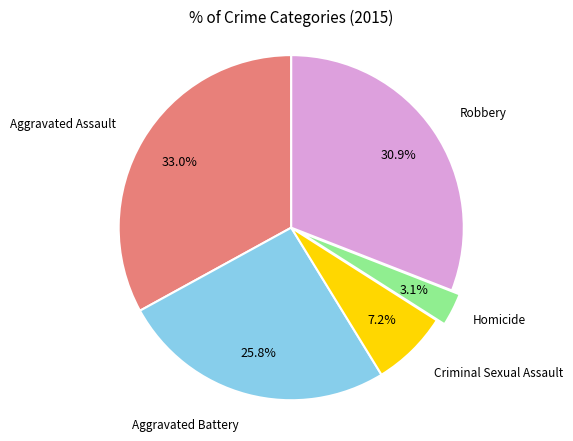

To the nearest percent, what is the difference between the largest and smallest slice percentages?

30%